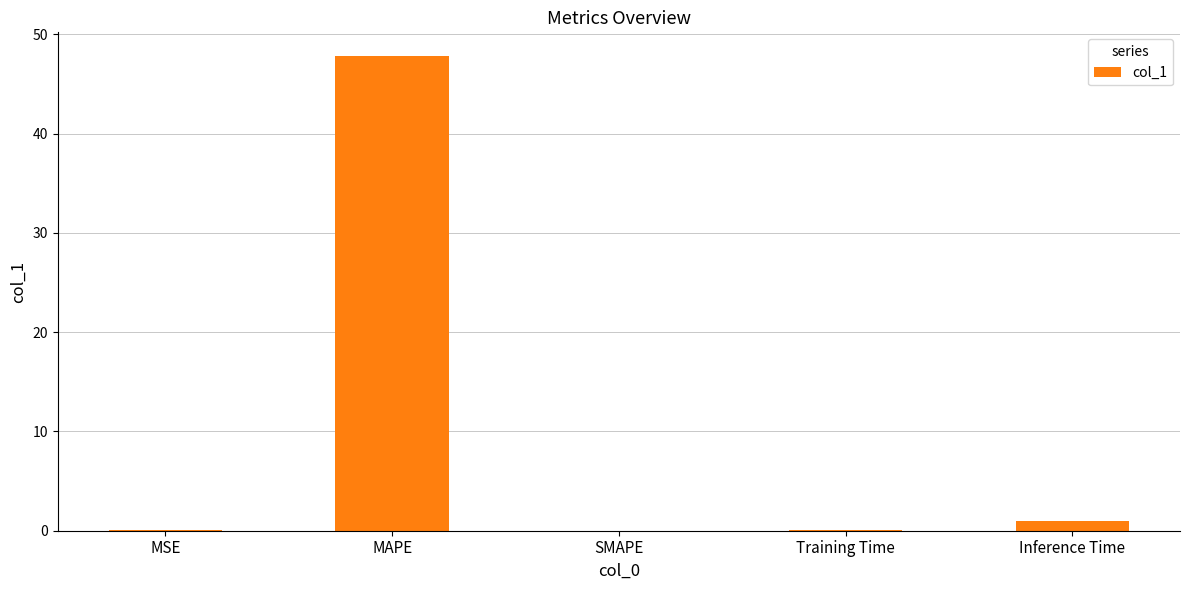

True or false: the data shows 0.9 at Inference Time.

True